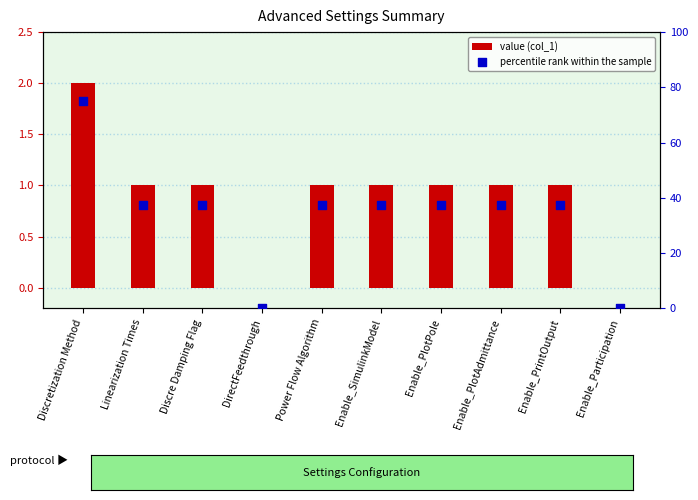

What is the total value across all series at Linearization Times?

38.5